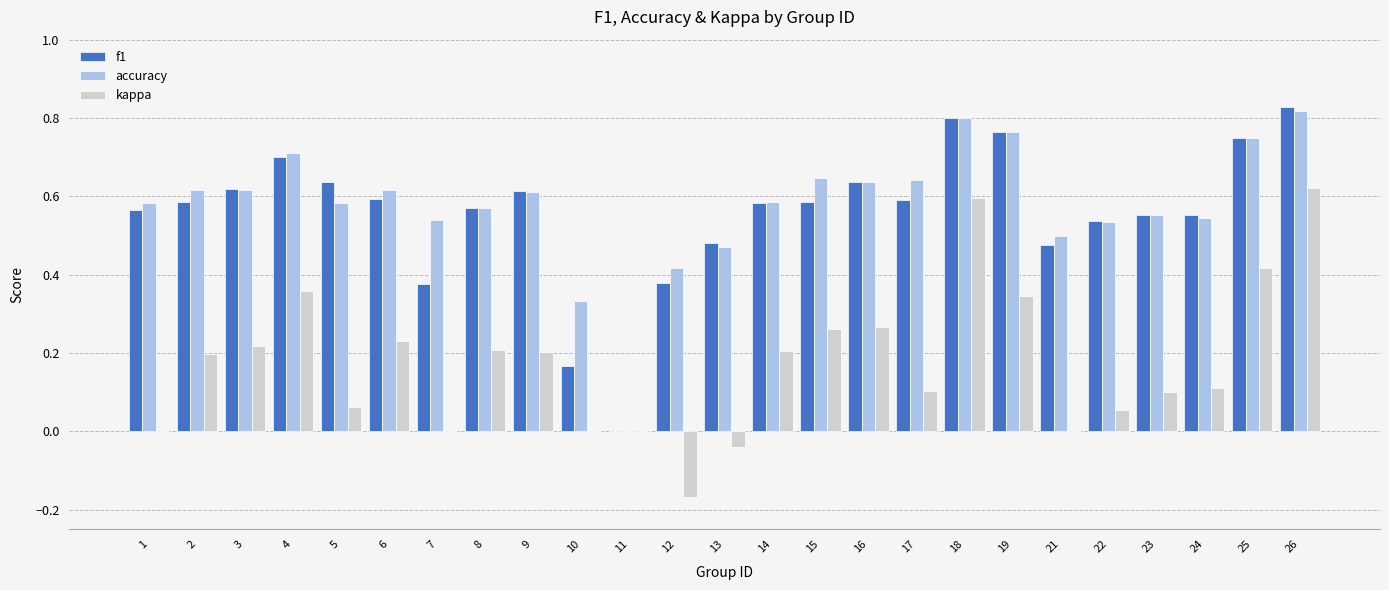

Which series changed the most between 4 and 22?

kappa